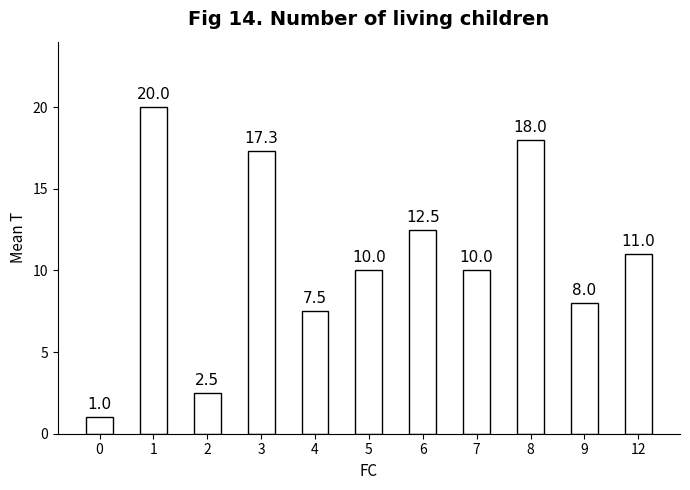

Read the value at 6.

12.5